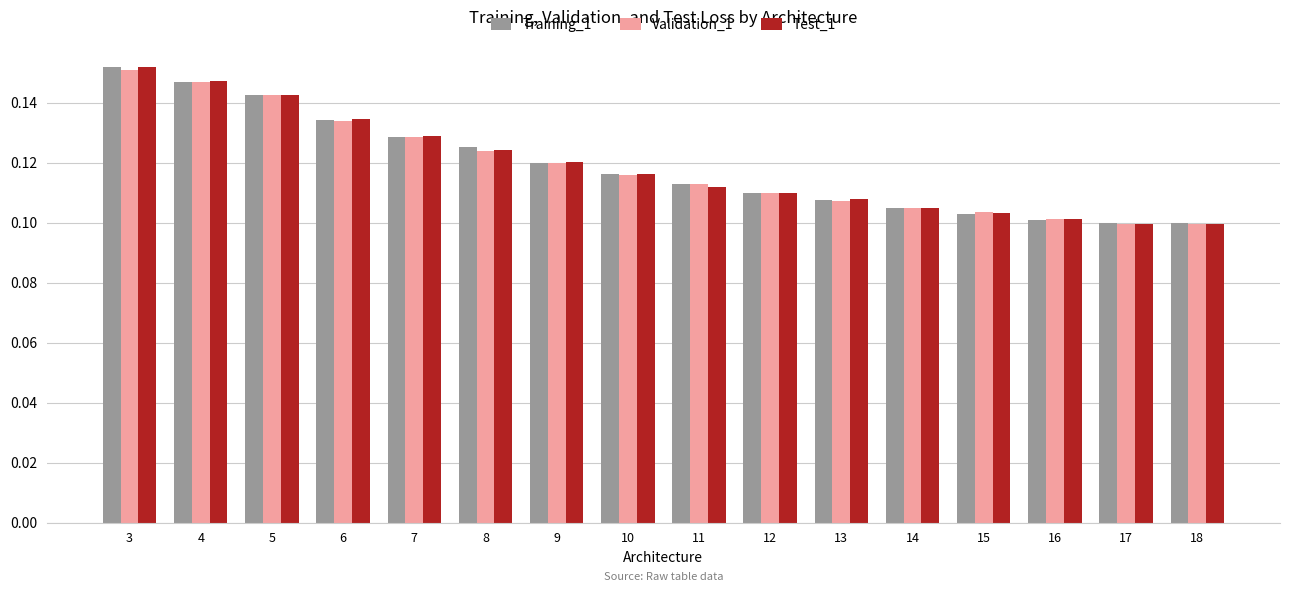

What are all the series names shown in the legend?

Training_1, Validation_1, Test_1